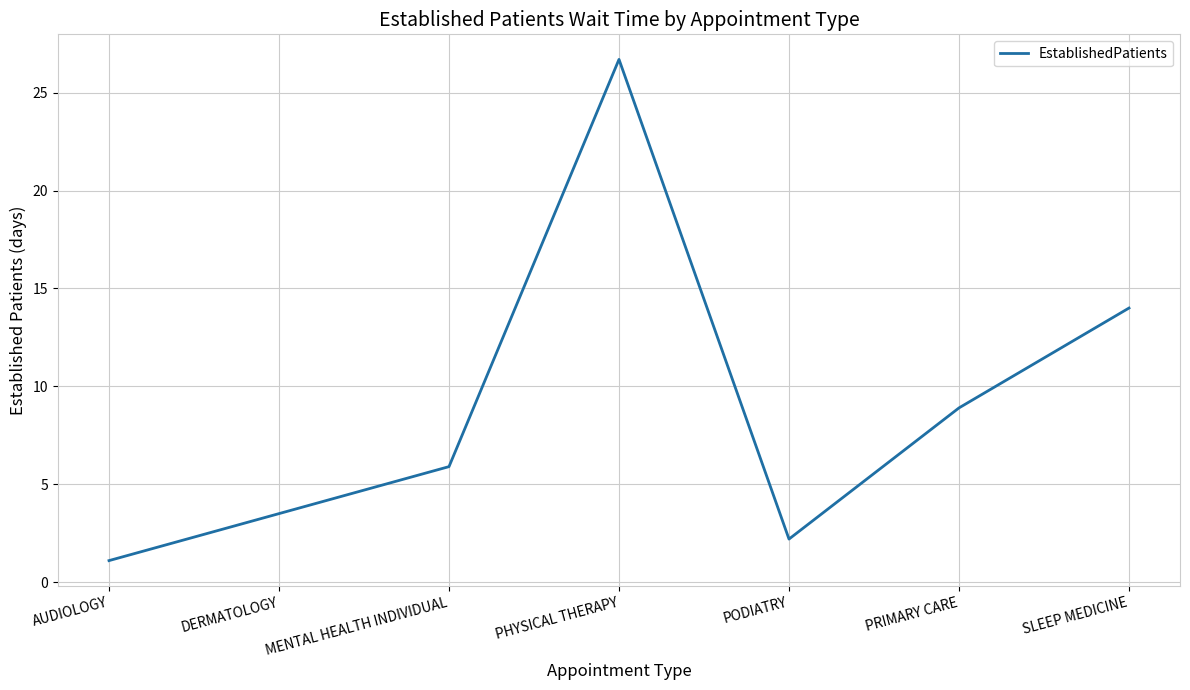

Rank the categories by value from highest to lowest.

PHYSICAL THERAPY, SLEEP MEDICINE, PRIMARY CARE, MENTAL HEALTH INDIVIDUAL, DERMATOLOGY, PODIATRY, AUDIOLOGY